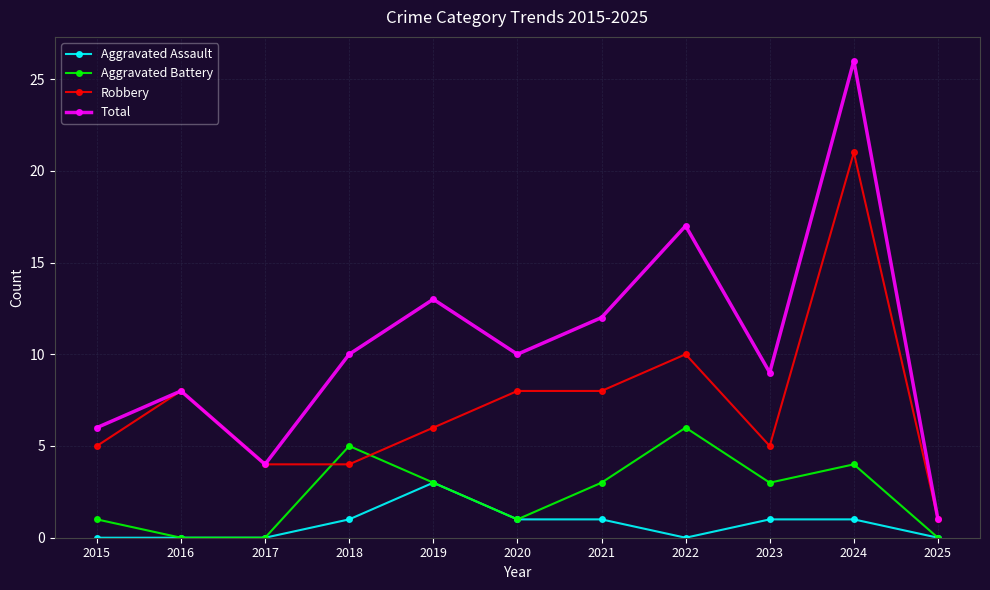

What is the difference between the maximum and minimum values in the Aggravated Assault series?

3